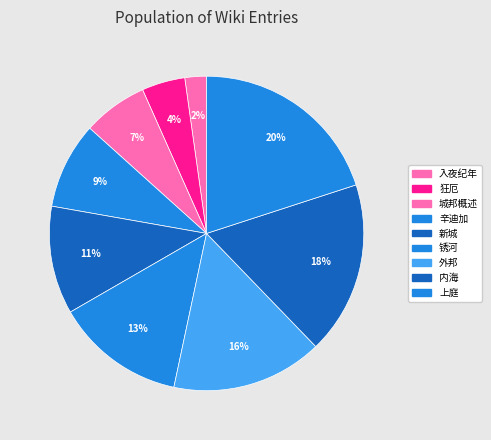

To the nearest percent, what is the average slice percentage?

11%